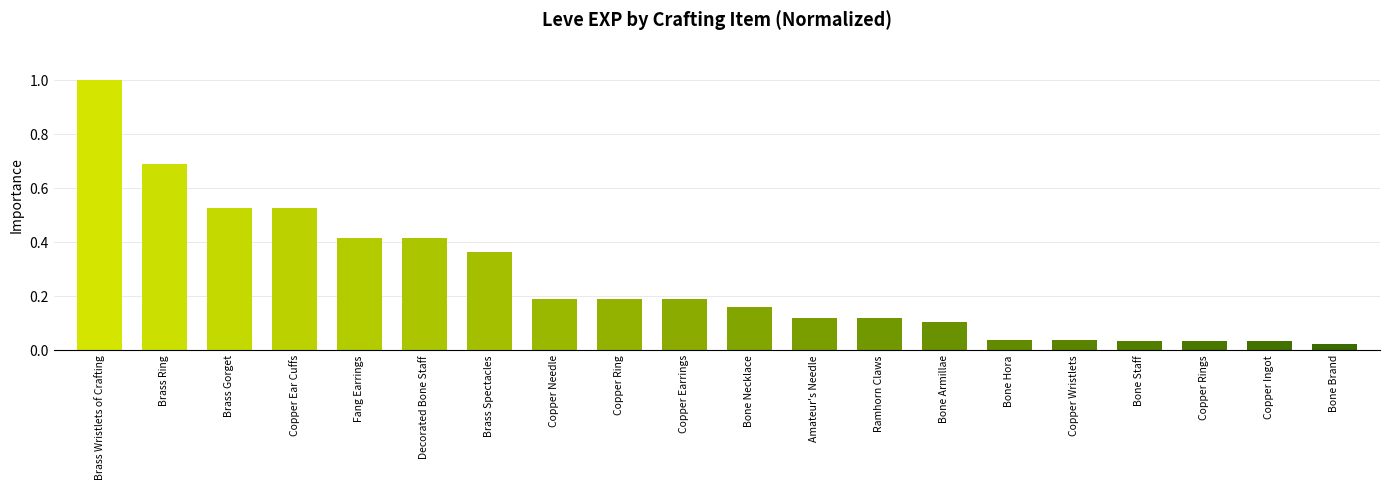

The chart shows a value of 0.7 at Fang Earrings. True or false?

False